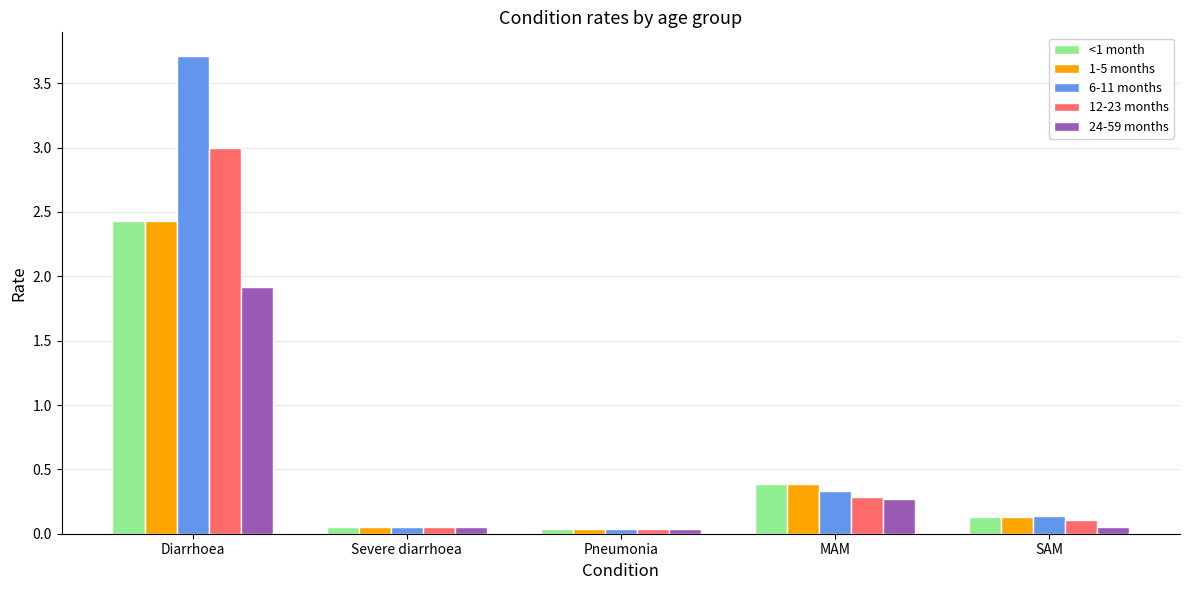

What is the total value across all series at Pneumonia?

0.2